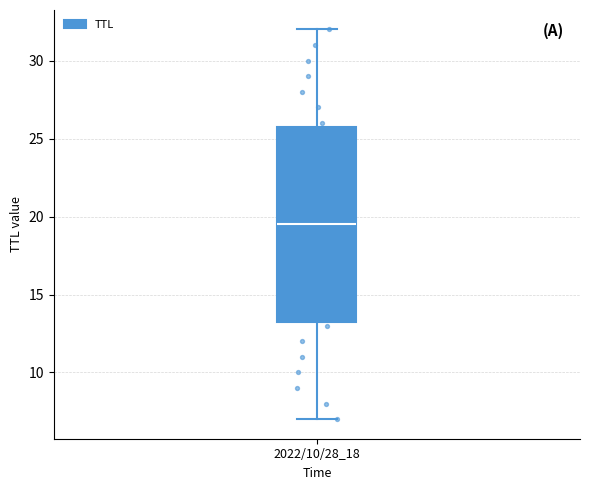

Read this box plot against the y-axis: the position of the median line, the range covered by the box, and the ends of both whiskers. The values are not printed on the chart, so give them approximately, as read against the axis.

median 19.5, box 13.5 to 26.0, whiskers 7.0 to 32.0